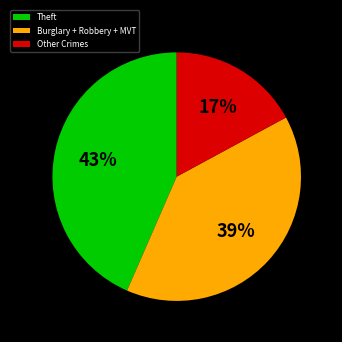

Rank the categories by value from lowest to highest.

Other Crimes, Burglary + Robbery + MVT, Theft